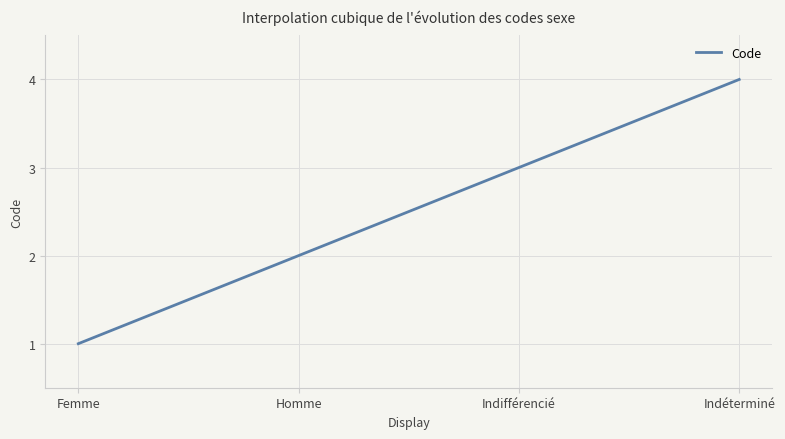

How many lines are shown in the chart?

1